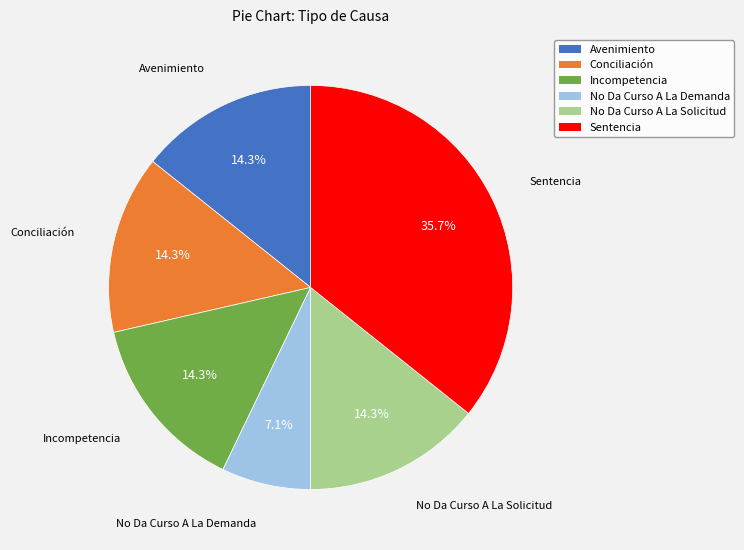

Count the number of slices in the pie.

6